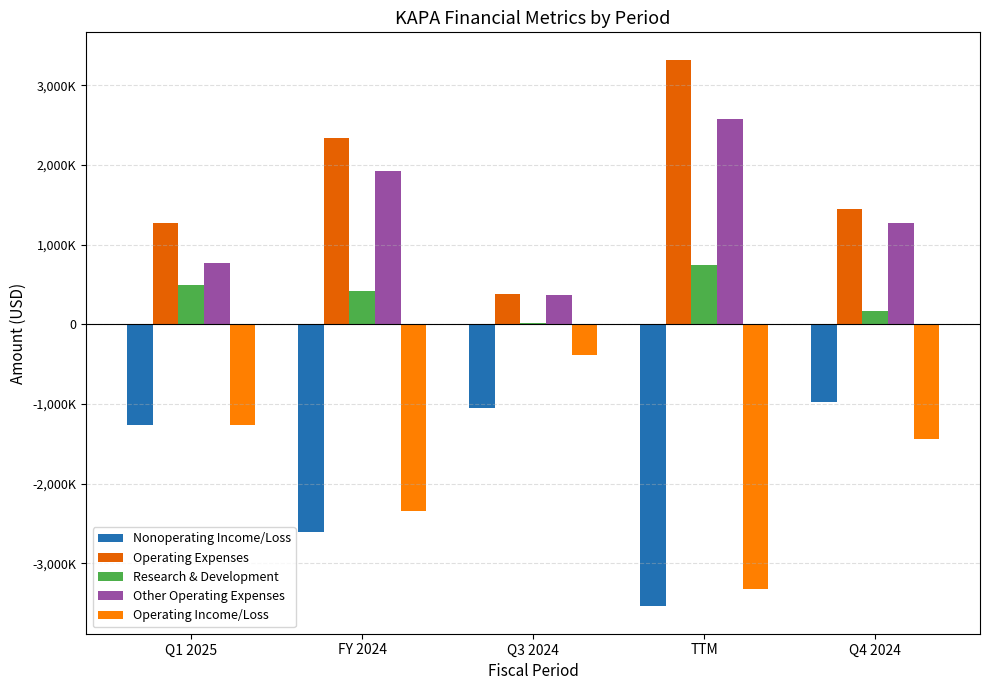

Rank the series by their maximum value, from highest to lowest.

Operating Expenses, Other Operating Expenses, Research & Development, Operating Income/Loss, Nonoperating Income/Loss